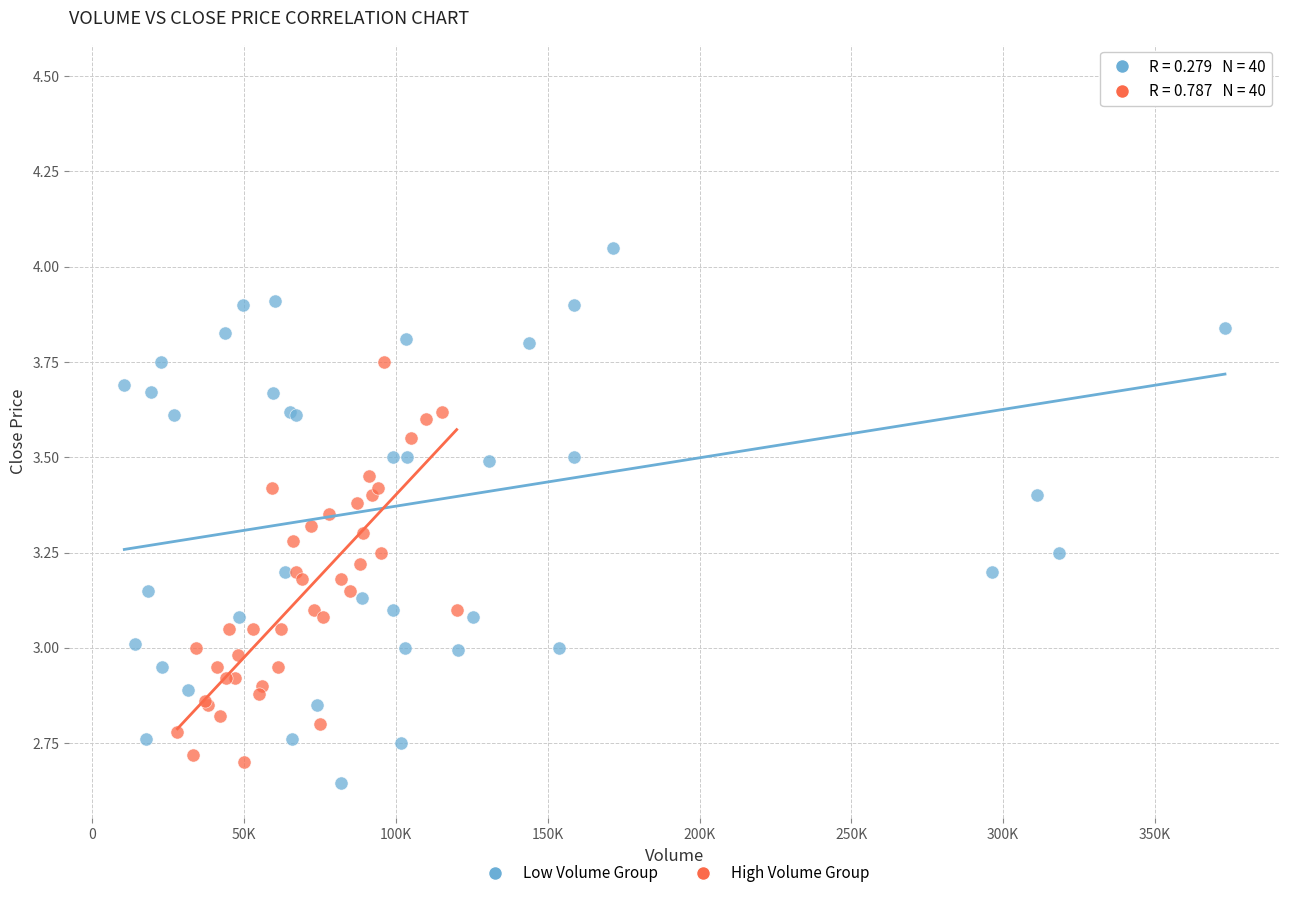

Which series reaches the maximum Y coordinate?

Low Volume Group